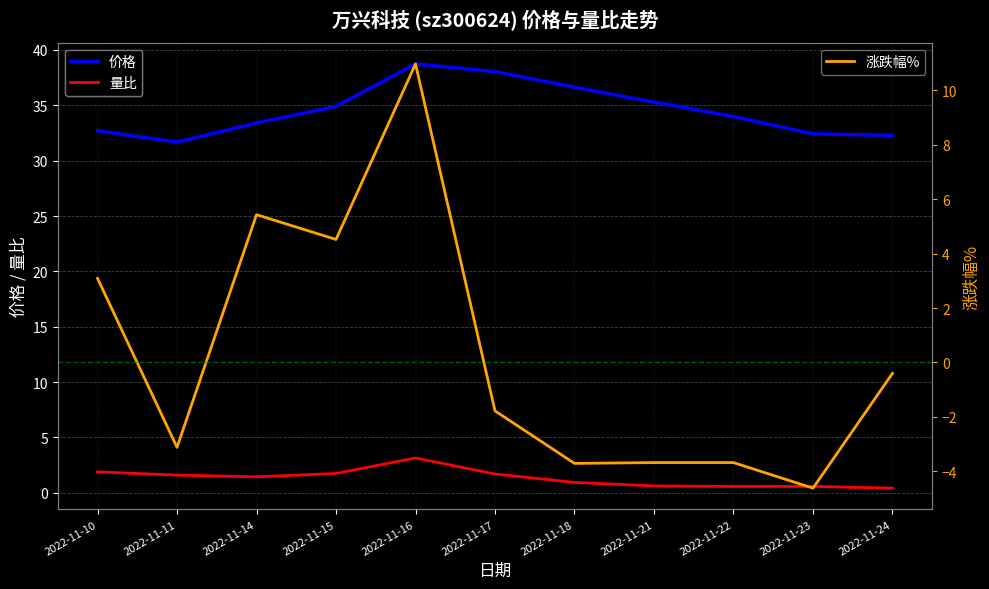

Which series has the largest total across all categories?

价格